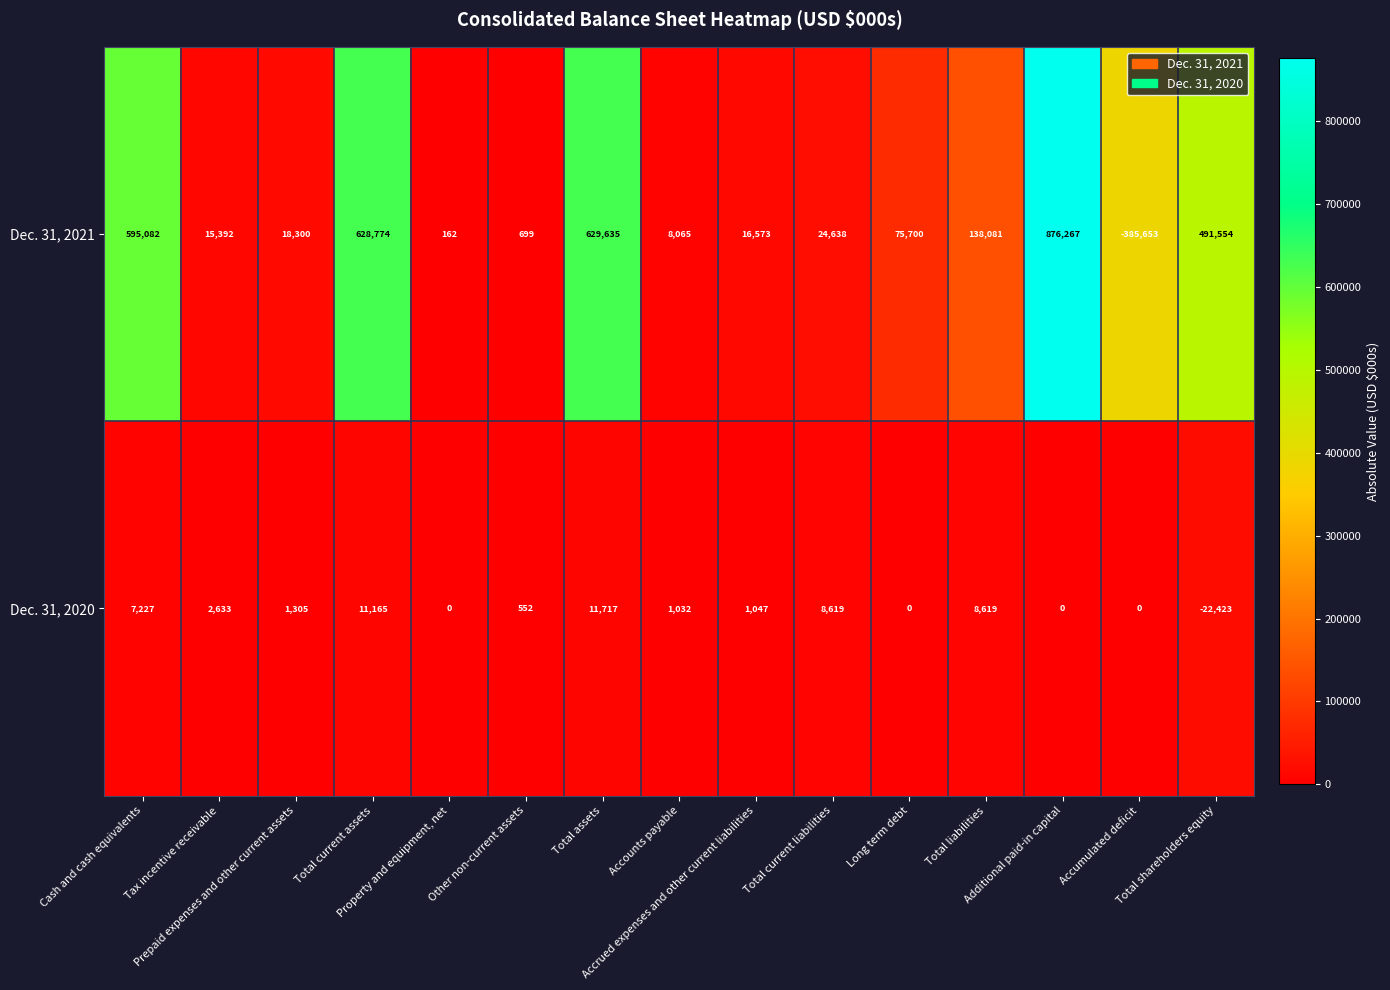

Rank the series by their average value, from lowest to highest.

Dec. 31, 2020, Dec. 31, 2021